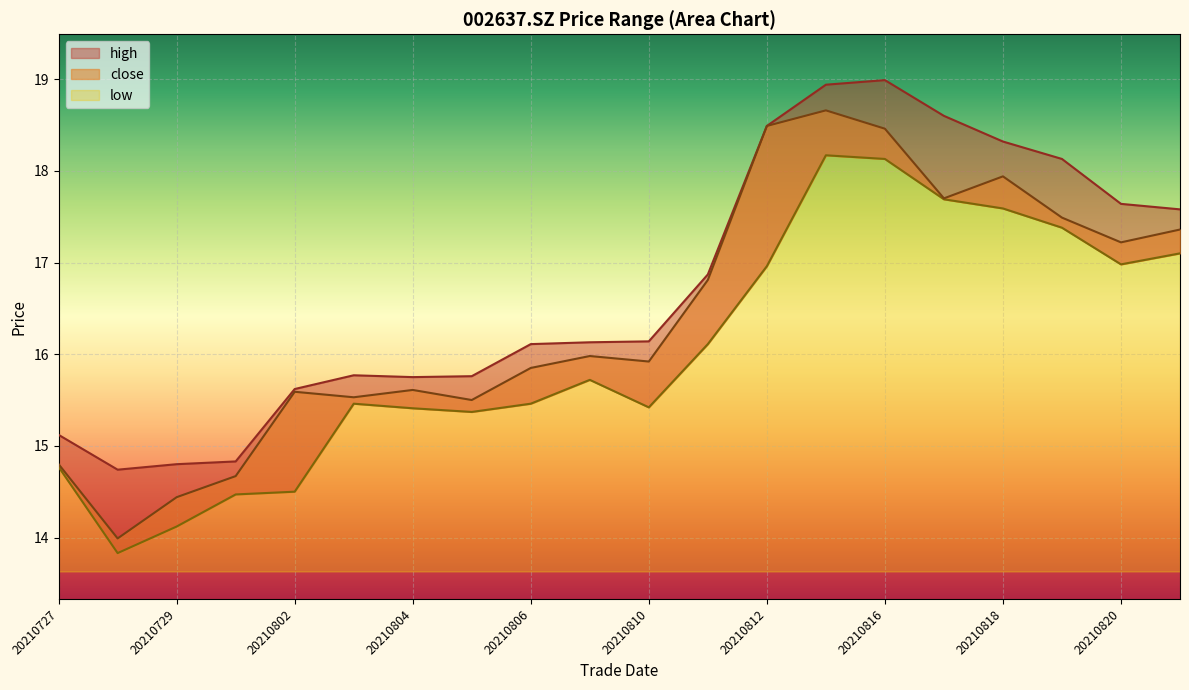

At 20210727, list the series in order from smallest to largest.

low, close, high